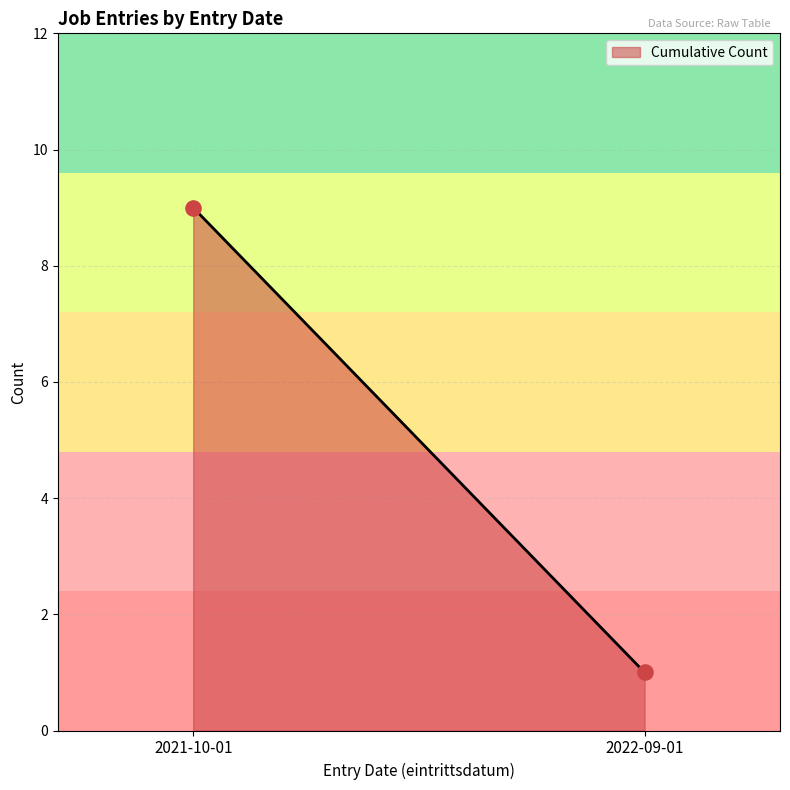

What is the average Y value?

5